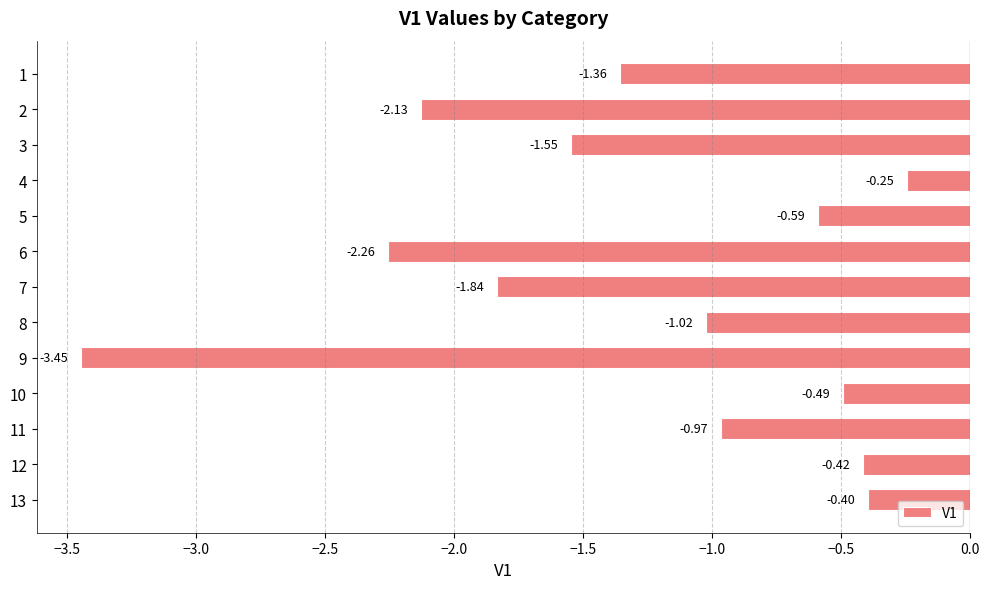

What is the sum of all values?

-16.7